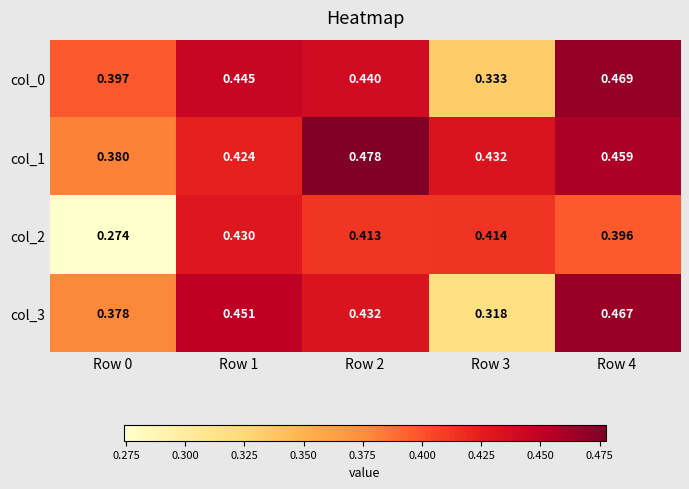

At which category does the chart reach its minimum across all series?

Row 0